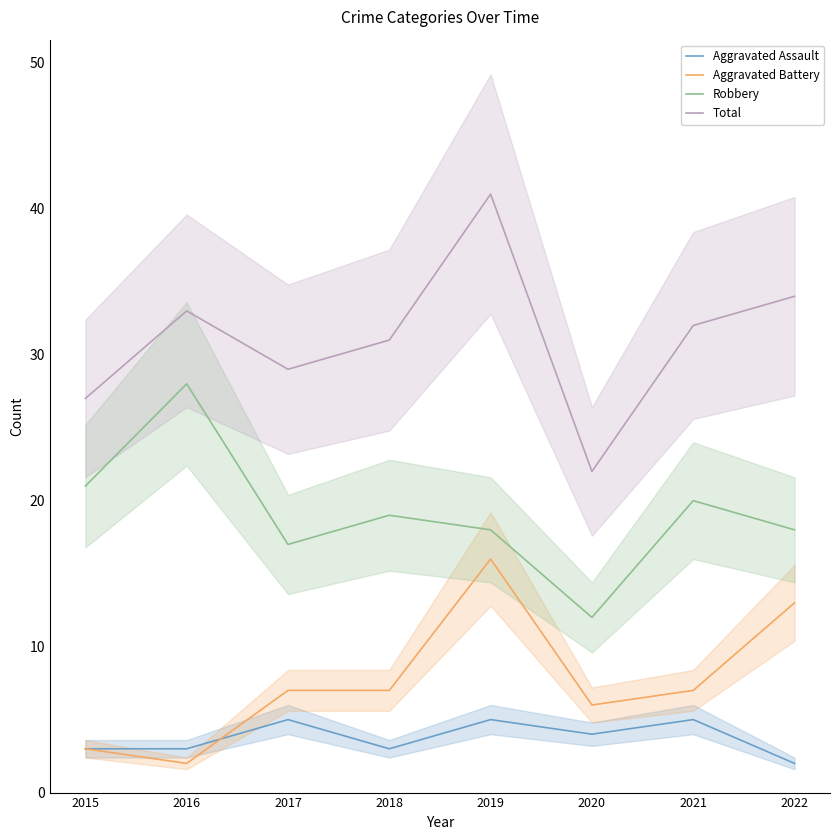

What is the minimum value shown in the chart?

2